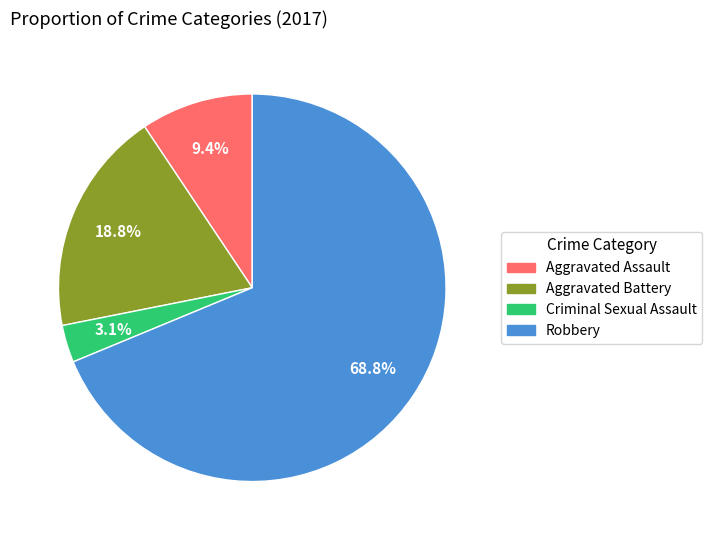

Is there a majority slice in this chart?

Yes